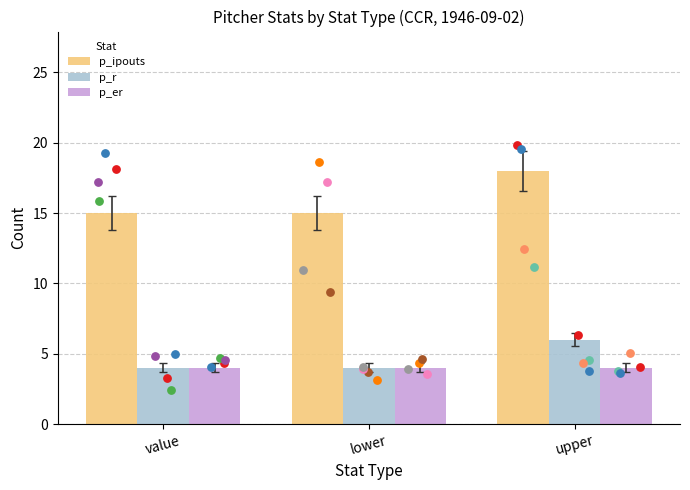

What is the total value across all series at value?

23